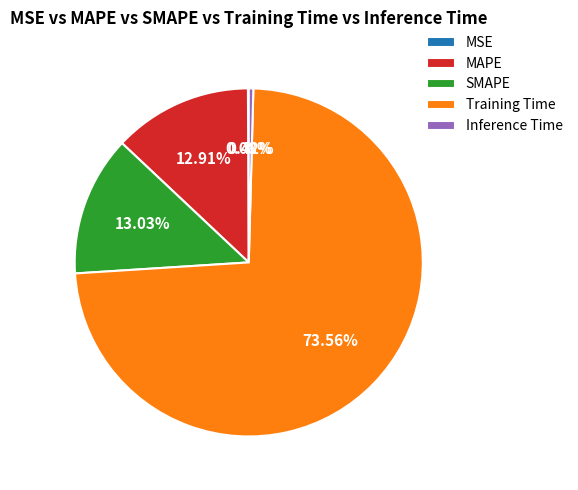

Does SMAPE account for over 50% of the chart?

No